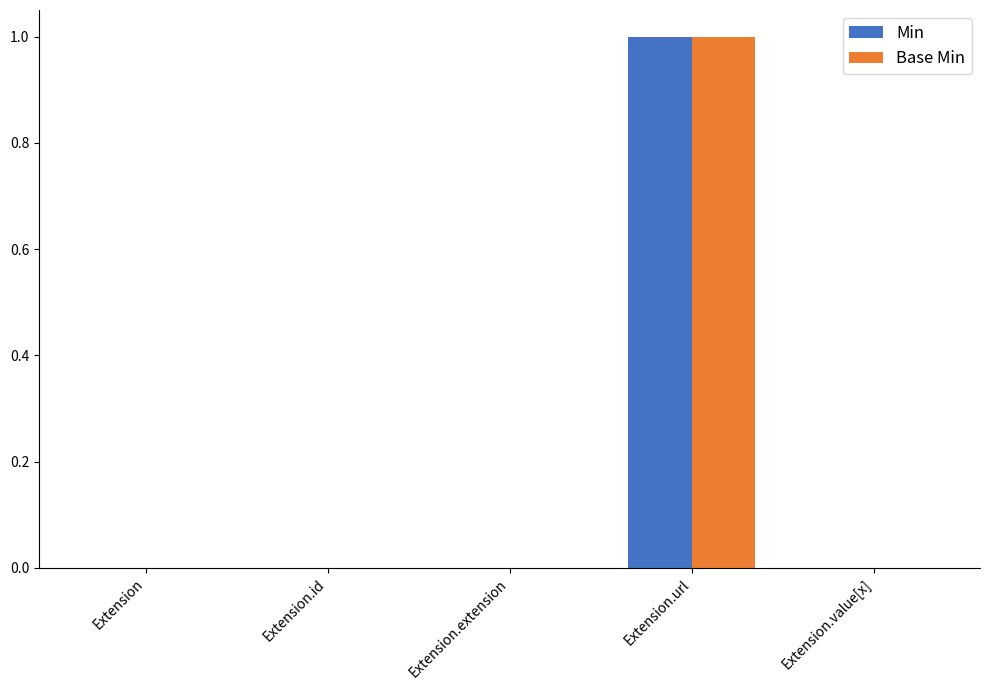

Is the value of Base Min at Extension.id greater than the value of Min at Extension.url?

No